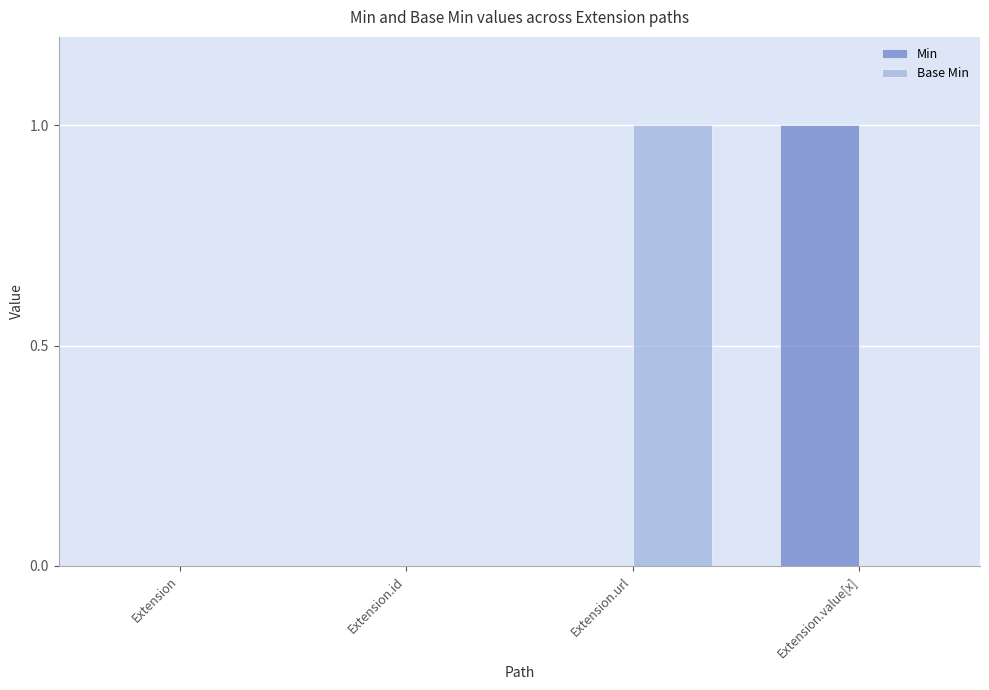

Between Extension and Extension.url, which series saw the biggest shift?

Base Min